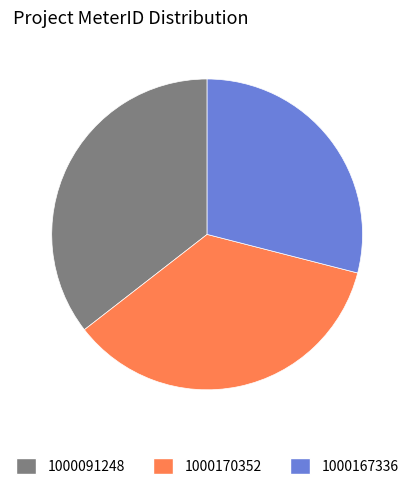

Is there any slice that represents more than half of the pie?

No